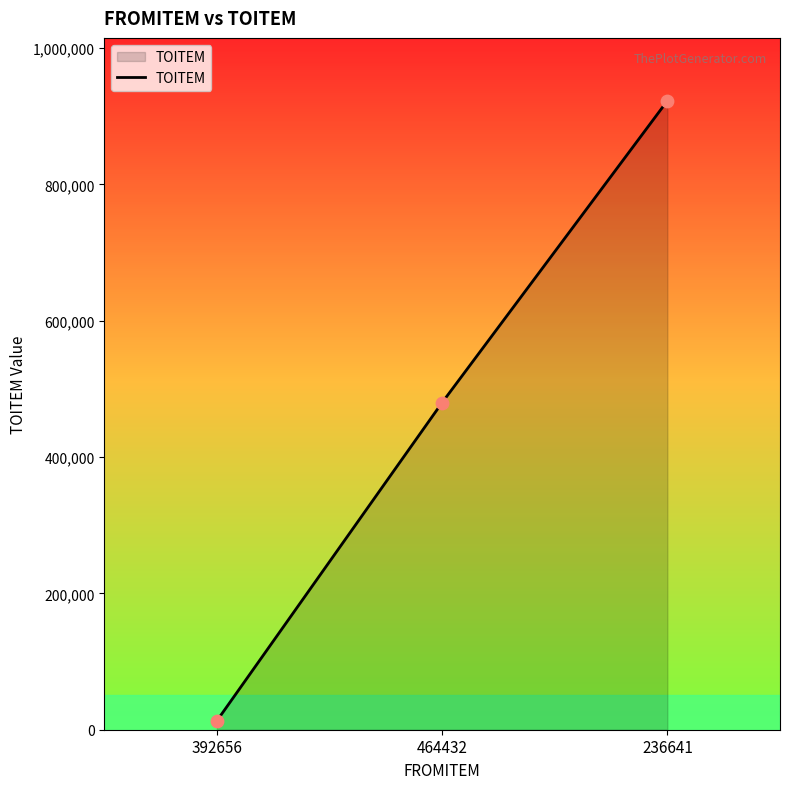

Between 392656 and 464432, which is larger?

464432